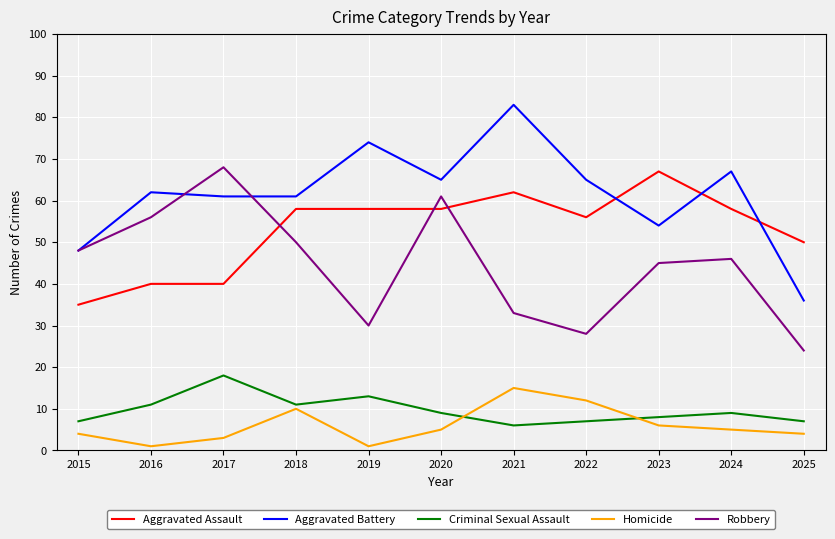

What are all the series names shown in the legend?

Aggravated Assault, Aggravated Battery, Criminal Sexual Assault, Homicide, Robbery